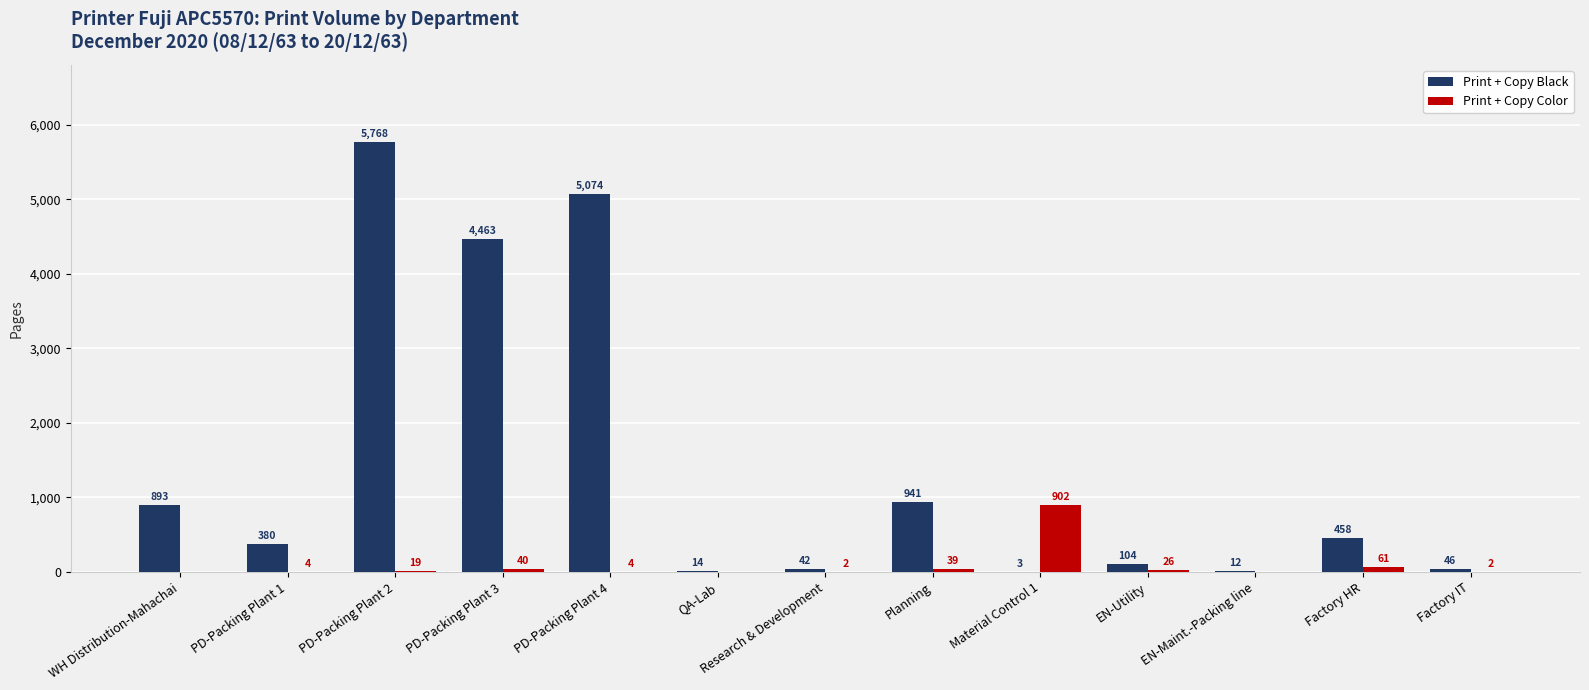

What is the difference between the Print + Copy Color values at PD-Packing Plant 1 and WH Distribution-Mahachai?

4